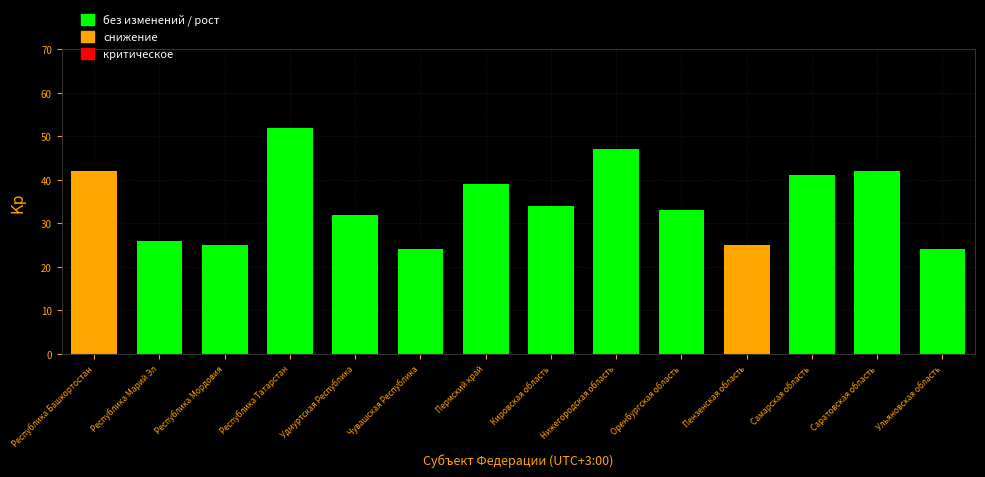

At which label is the value closest to 38?

Пермский край